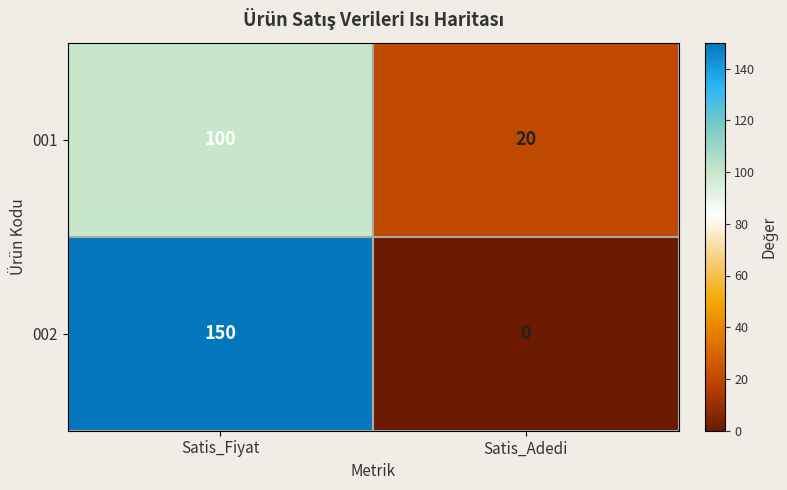

Reading left to right, what are all the values shown in this chart?

001: 100	20
002: 150	0